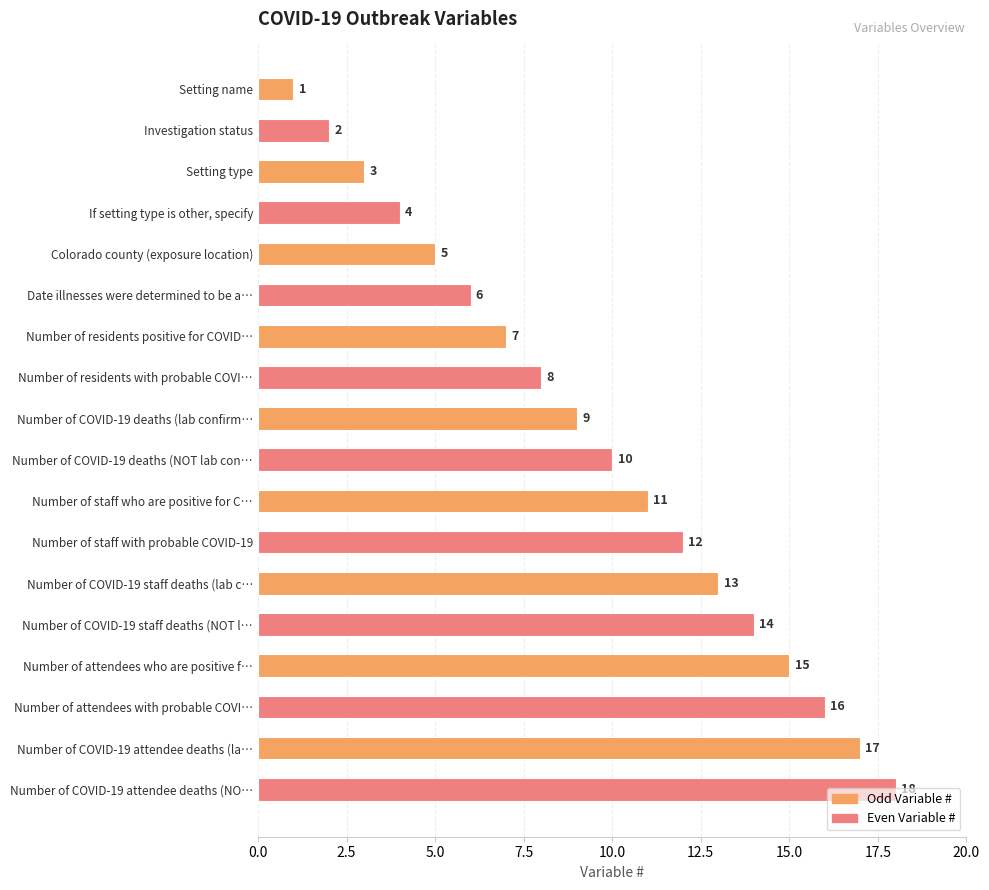

Does the chart contain stacked bars?

No